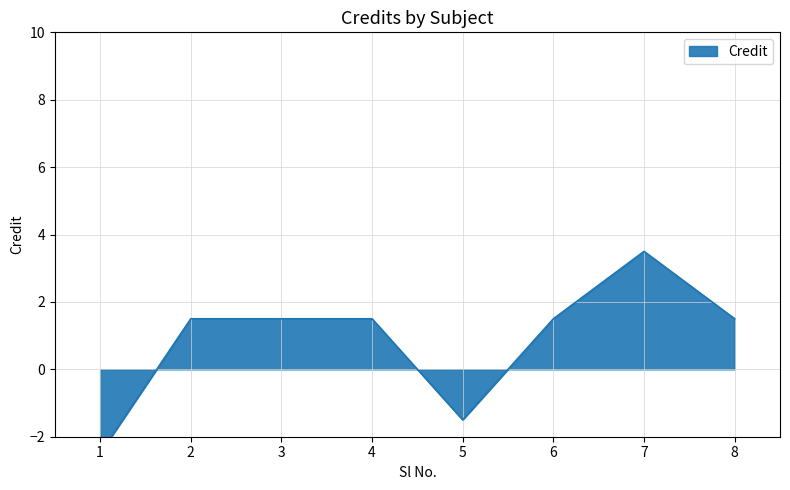

What is the difference between the values at 5 and 4?

3.0